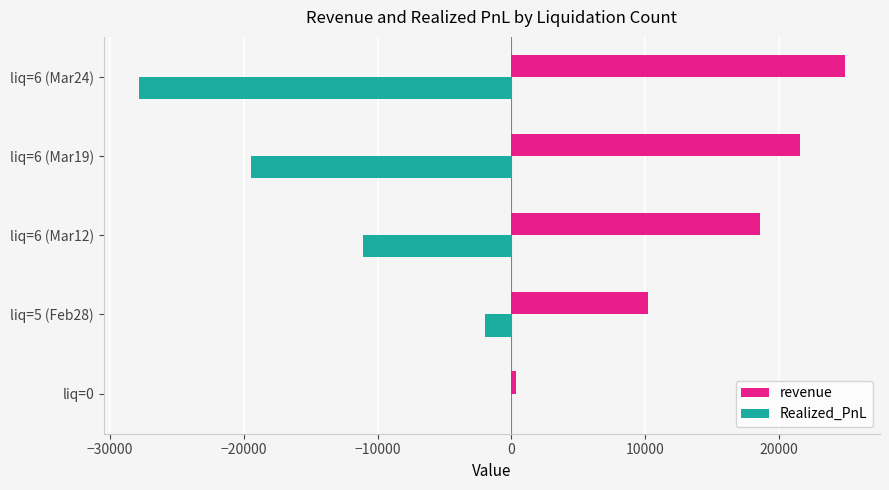

Where is revenue nearest to the value 12636?

liq=5 (Feb28)